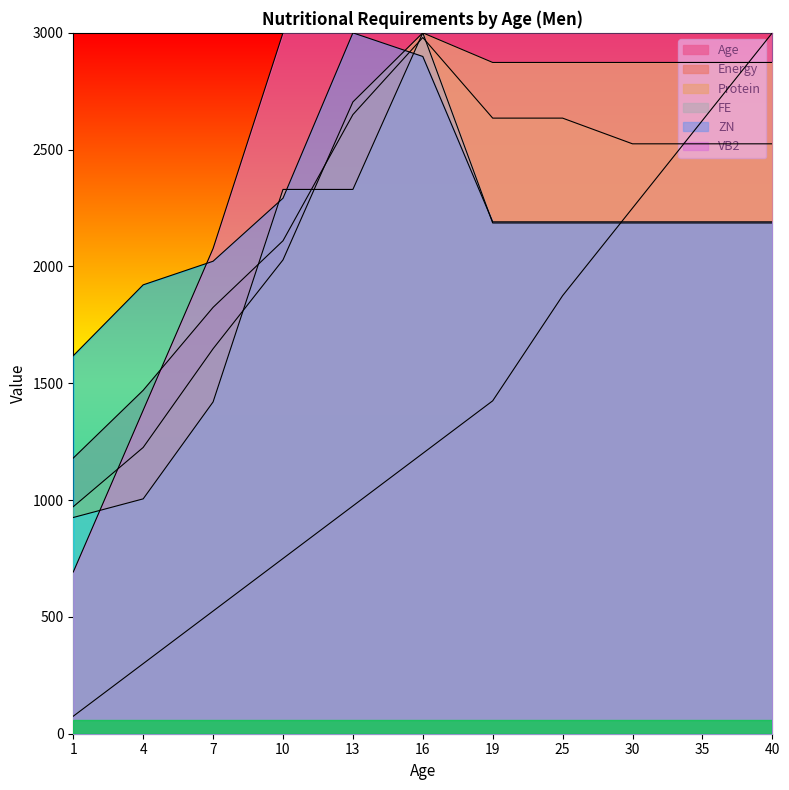

In Energy, how many points are higher than both neighbors (excluding endpoints)?

1